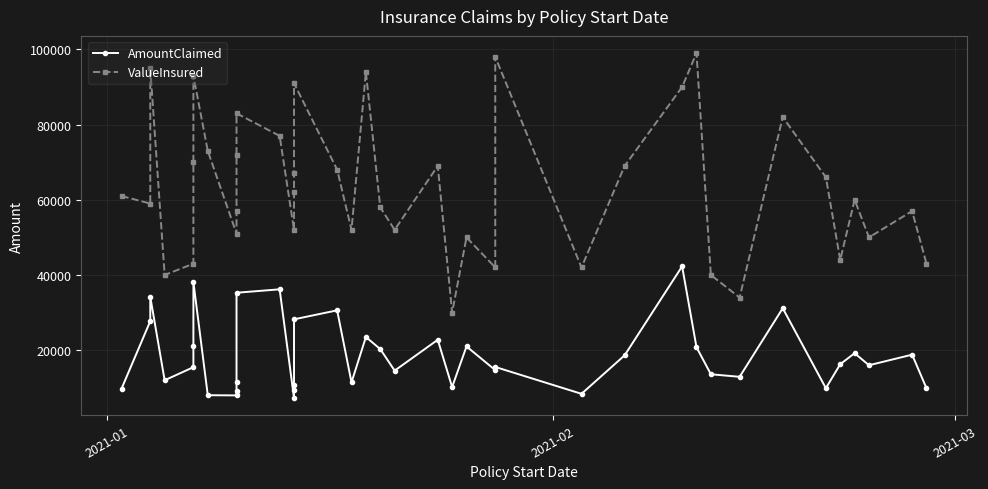

How many values in the AmountClaimed series are below 16000?

20